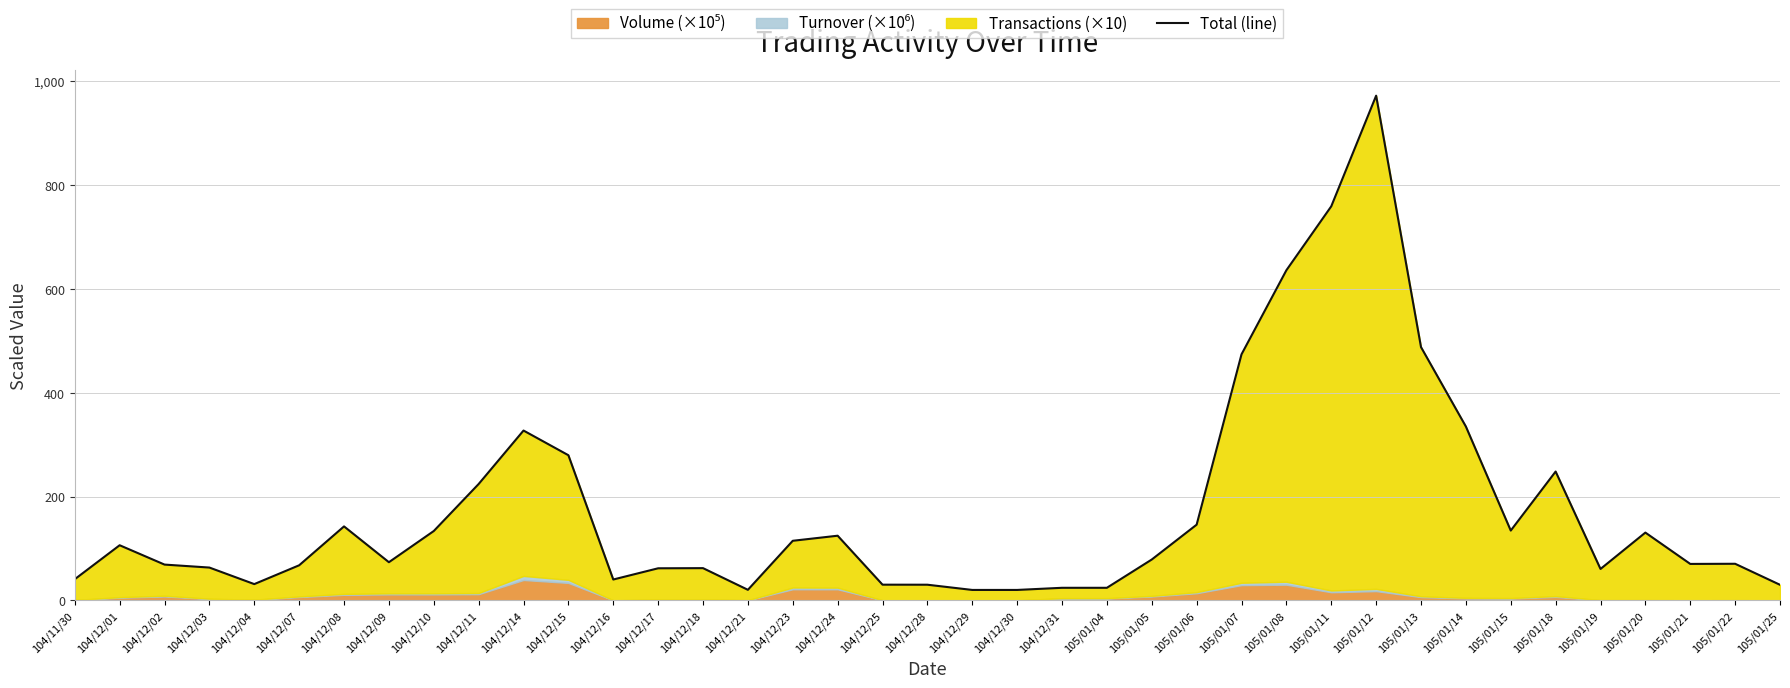

Which category has the highest value across all series?

105/01/12